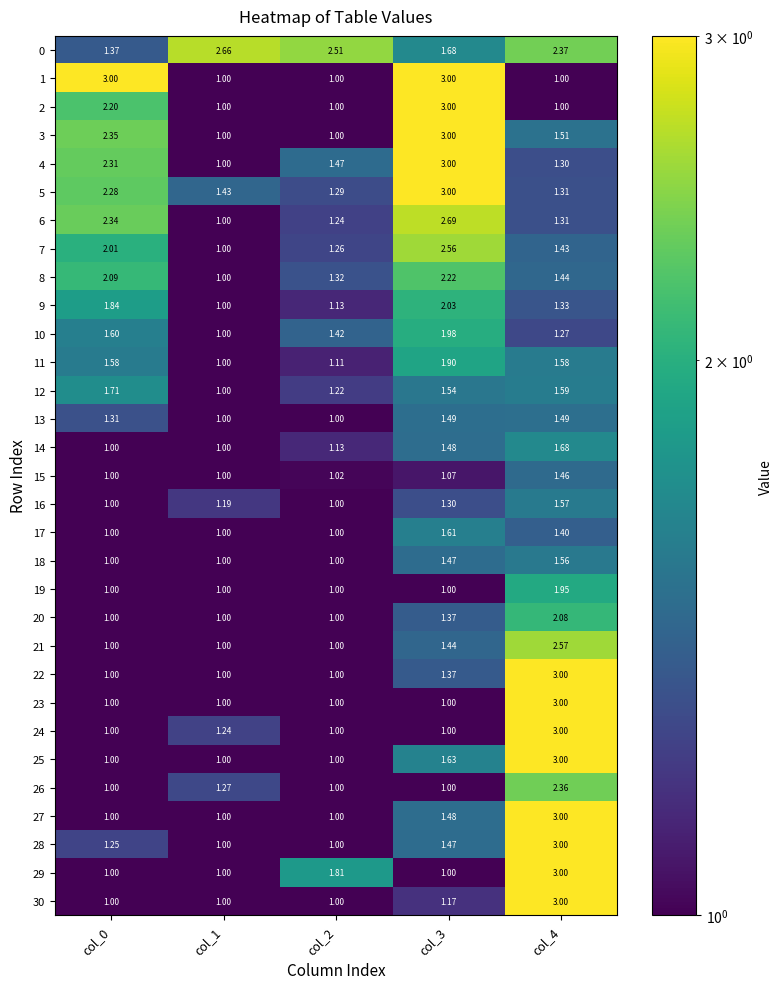

Is the value of 26 at col_1 greater than the value of 15 at col_0?

Yes